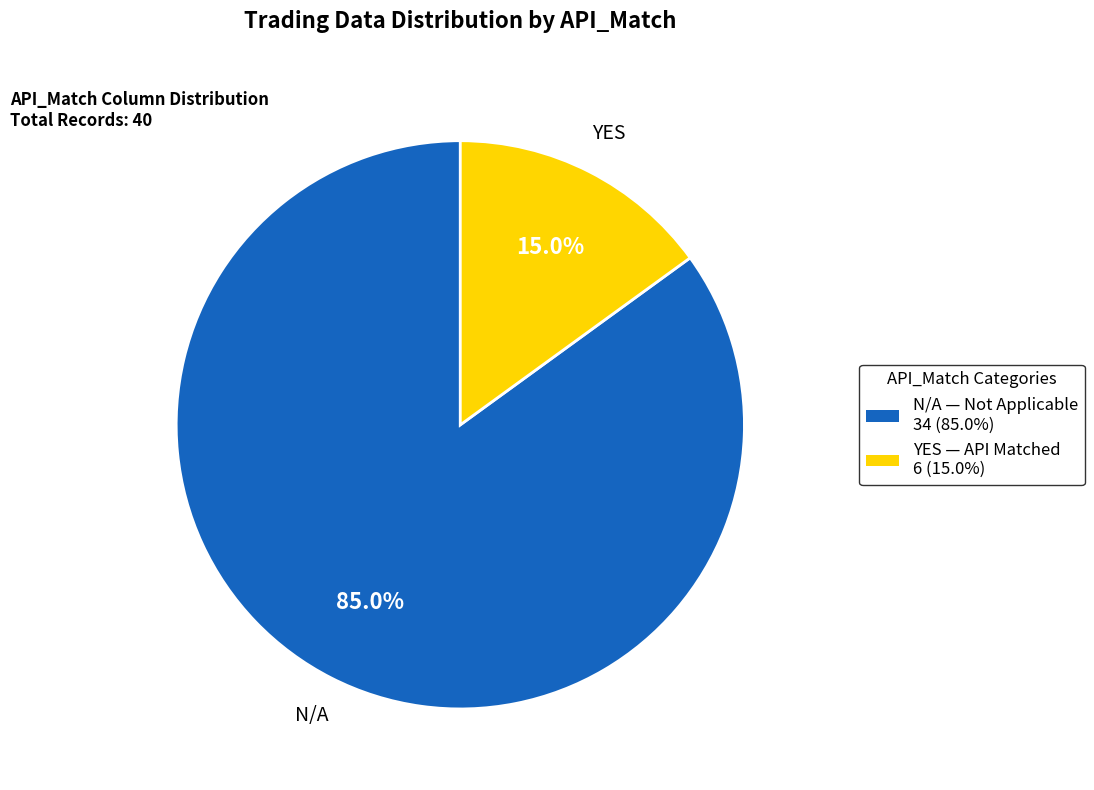

What is the majority slice?

N/A